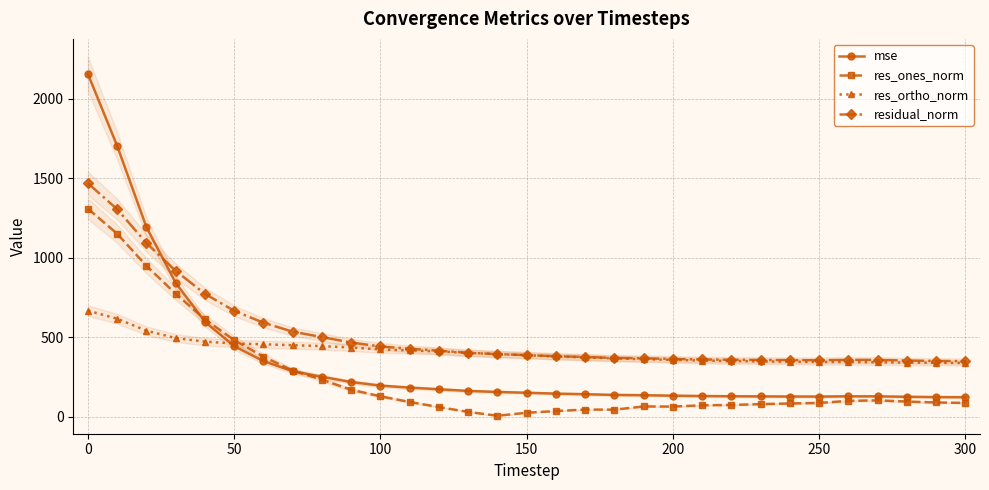

What is the maximum value for res_ortho_norm?

666.4